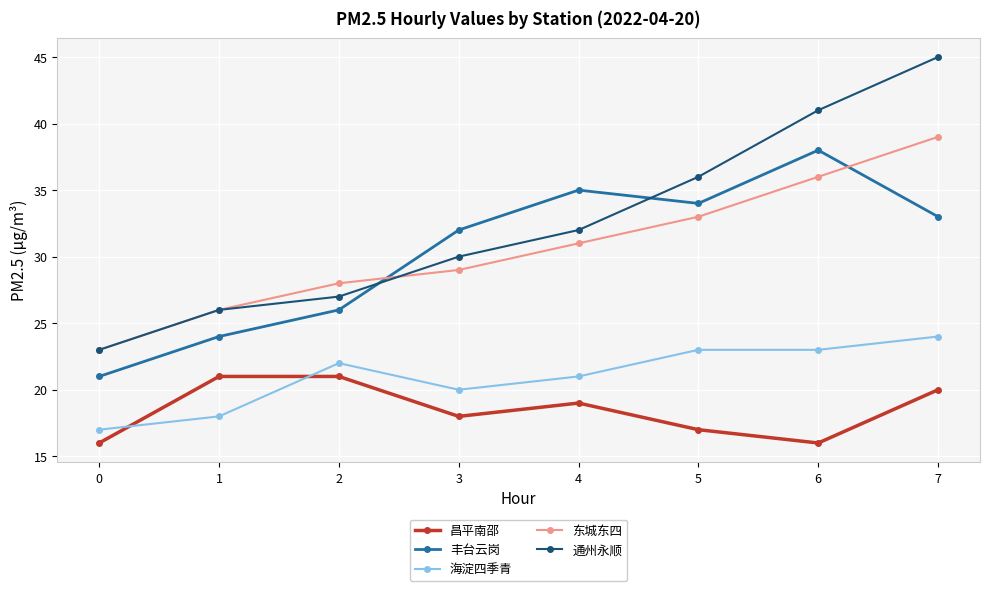

True or false: 海淀四季青 has a value of 22 at 2.

True